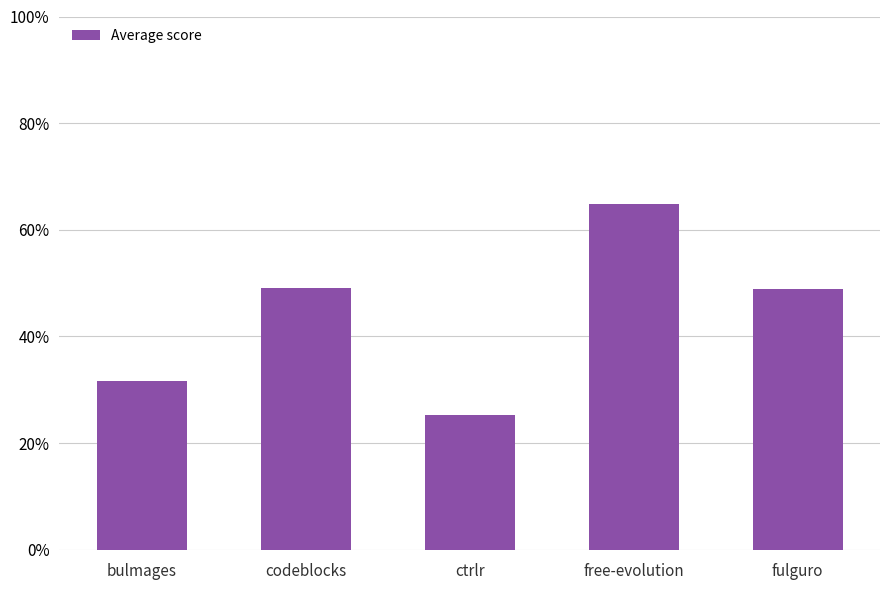

What is the change in value from bulmages to codeblocks?

+0.2